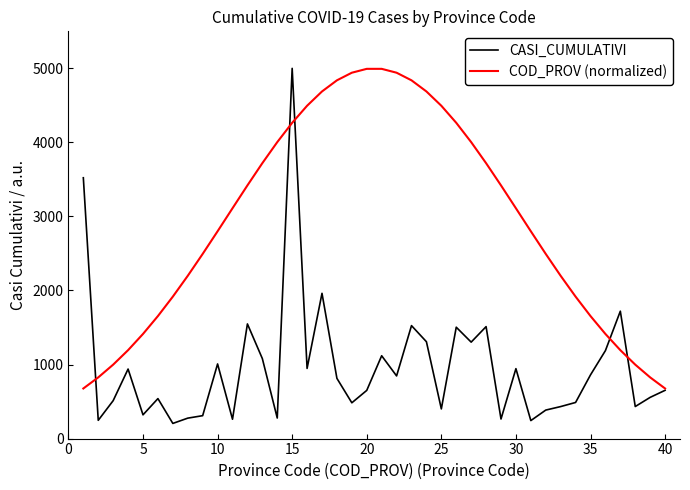

List the series in order of their overall mean, lowest first.

CASI_CUMULATIVI, COD_PROV (normalized)